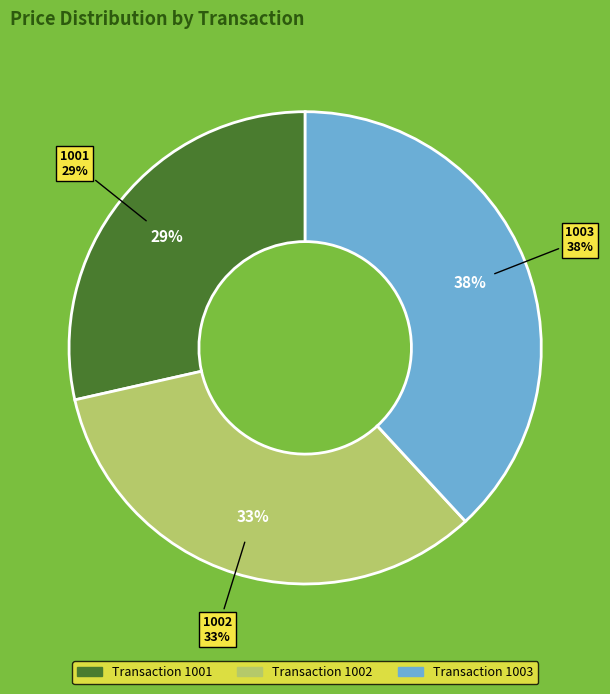

To the nearest percent, what percentage of the pie is 1003?

38%